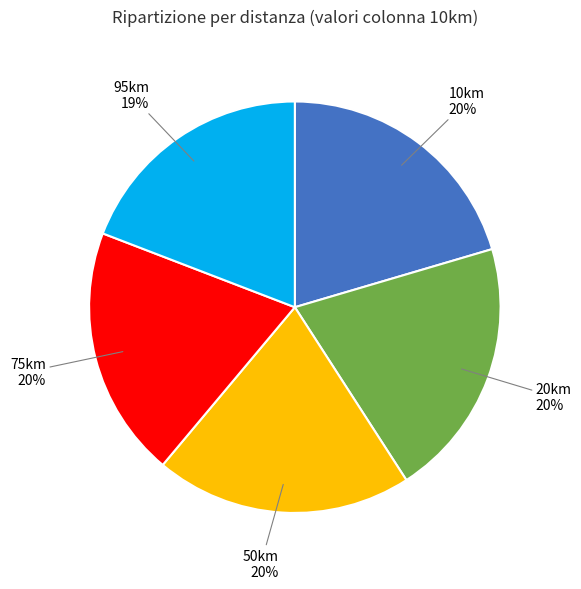

Which slice is the smallest?

95km